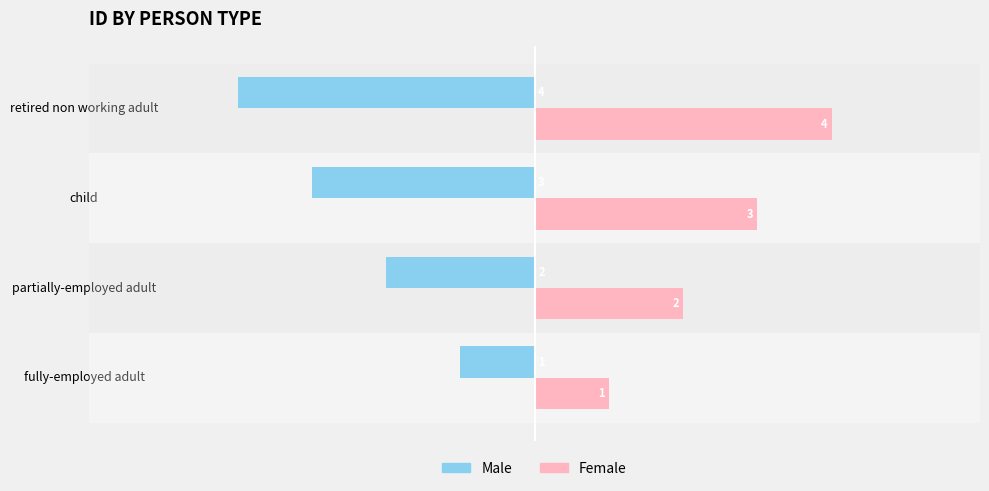

Rank the series by their average value, from highest to lowest.

Female, Male